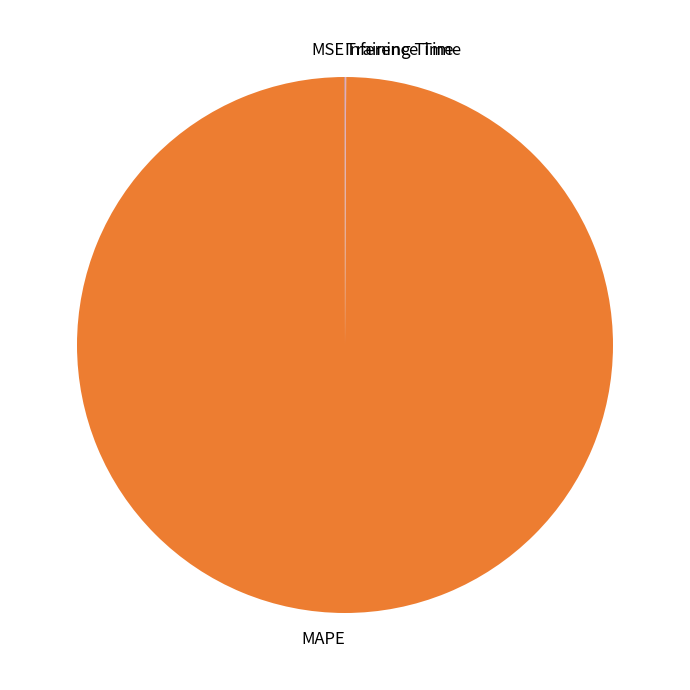

The MAPE slice represents 100% of the pie. True or false?

True